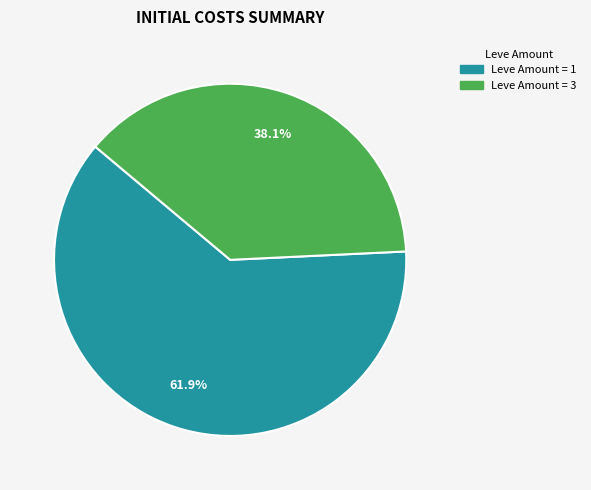

How many segments does this pie chart have?

2